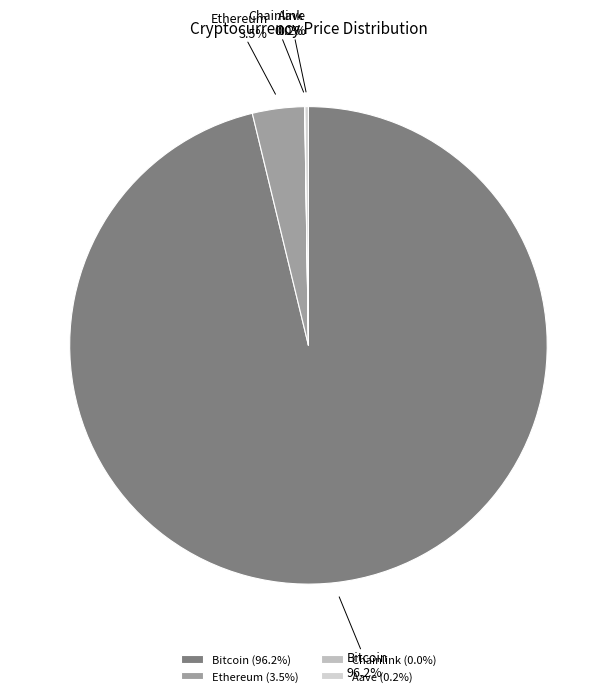

Which slice represents more than half of the pie?

Bitcoin